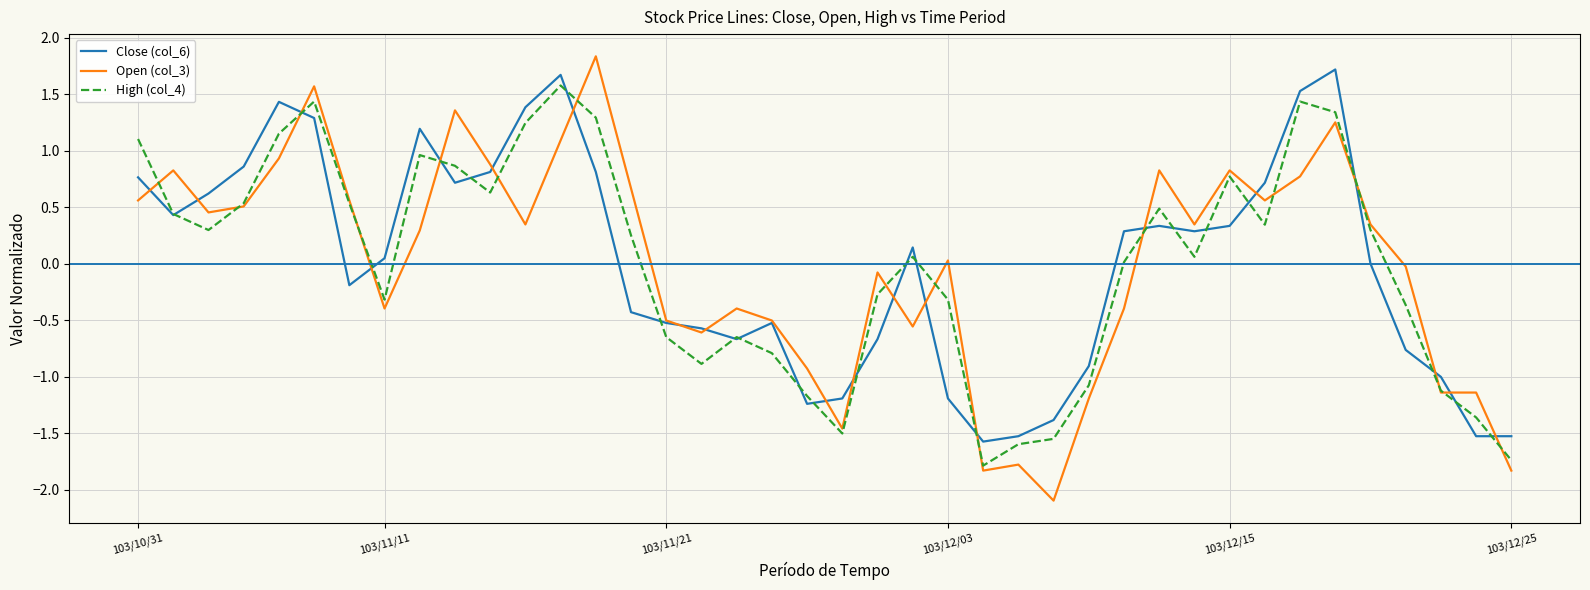

Which series has the widest spread of values?

Open (col_3)